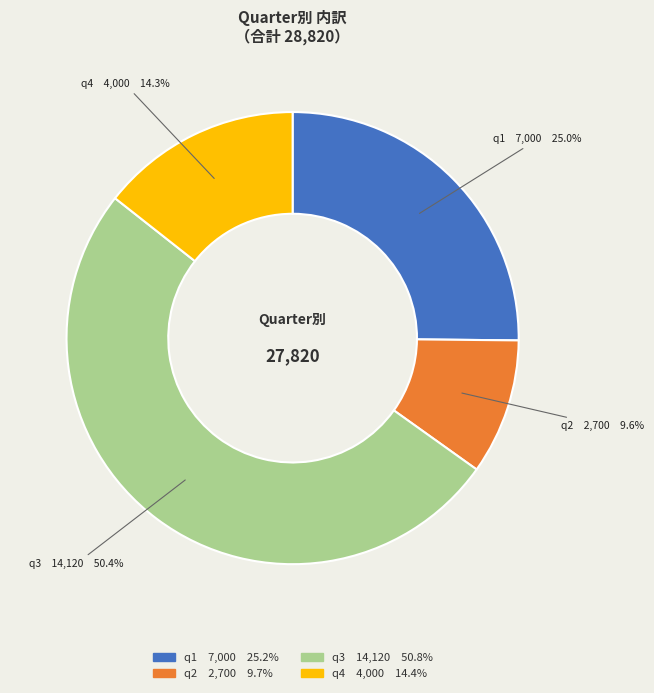

What is the smallest slice in the pie chart?

q2